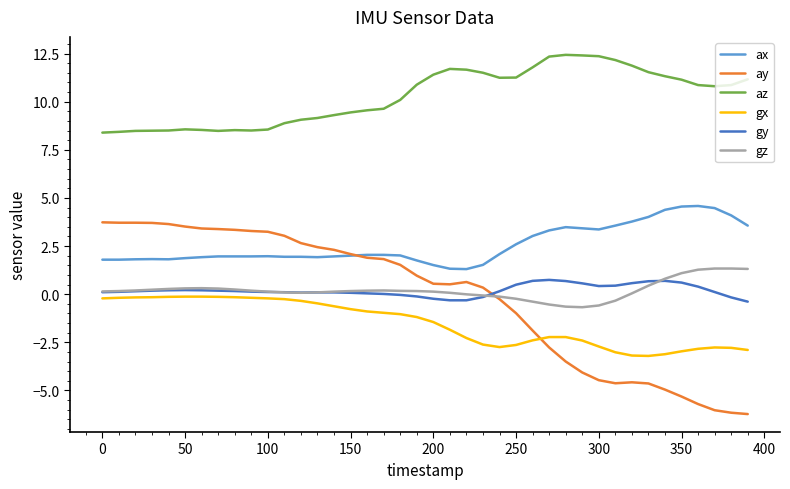

Which series has the largest total across all categories?

az